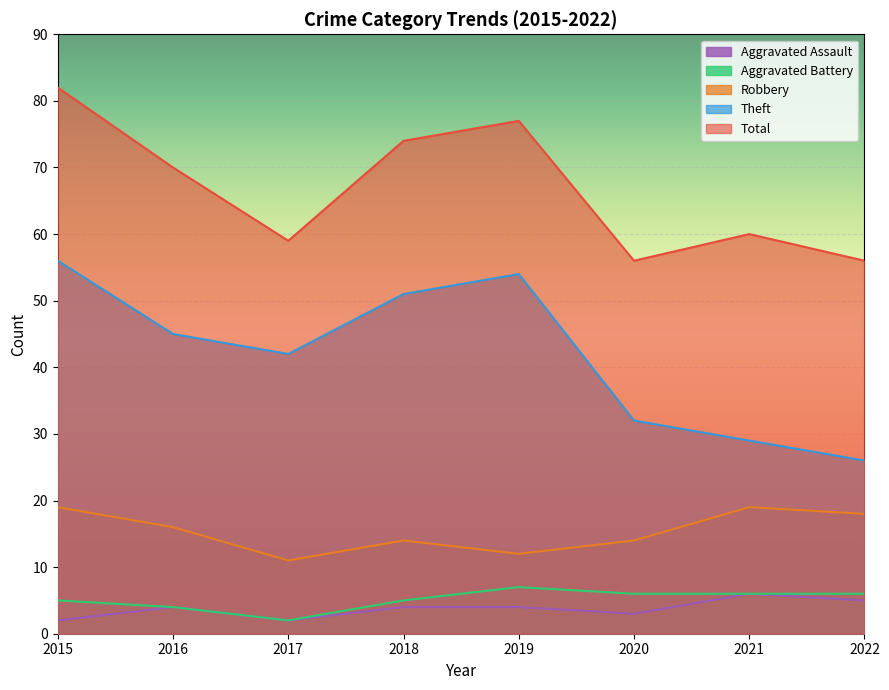

True or false: Robbery has a value of 16 at 2016.

True